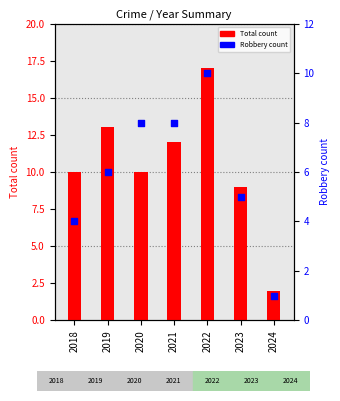

Which series contains the highest Y value?

Total